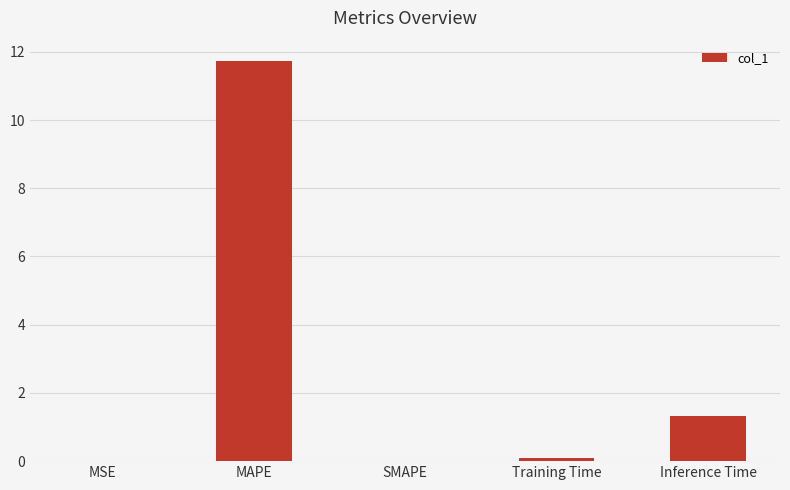

What is the change in value from MSE to MAPE?

+11.7